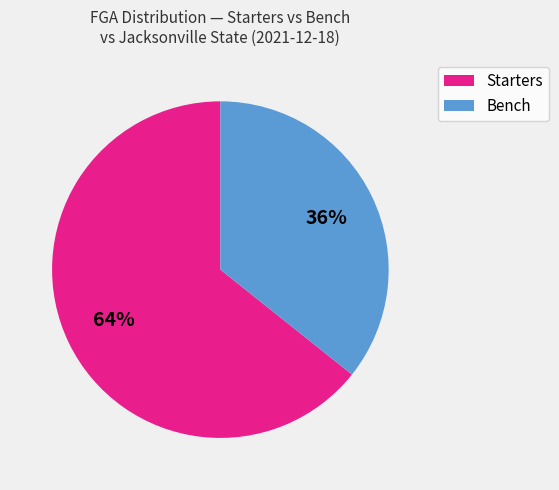

How many segments does this pie chart have?

2